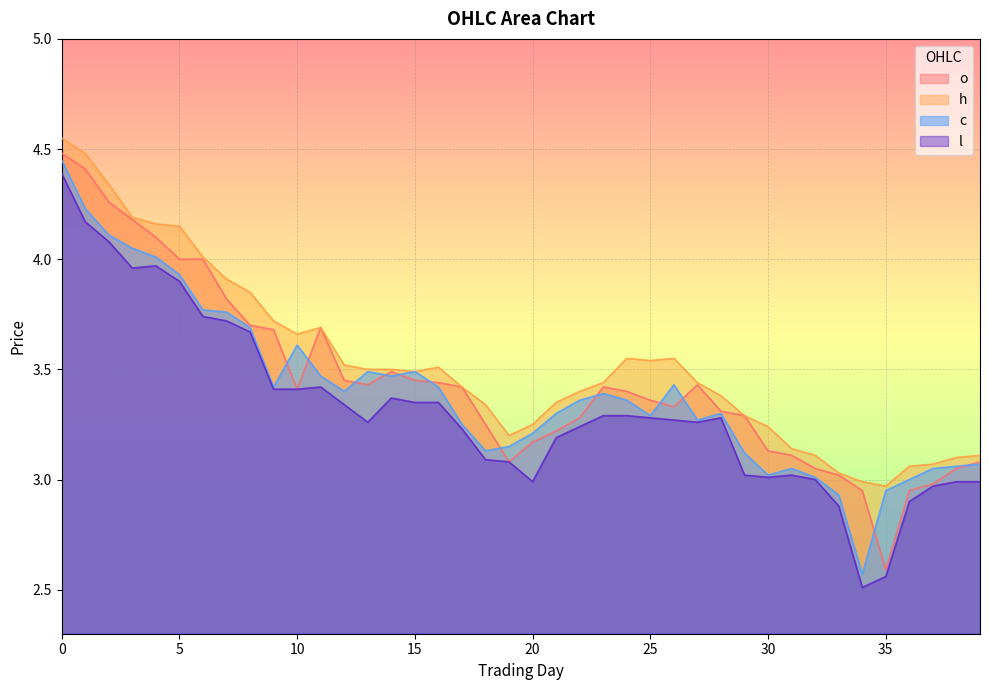

Rank the series at 20 from lowest to highest value.

l, o, c, h